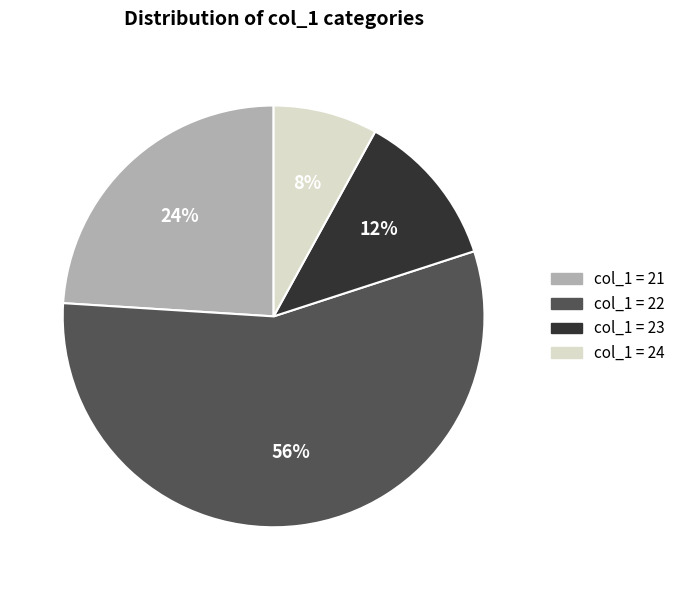

How many segments does this pie chart have?

4